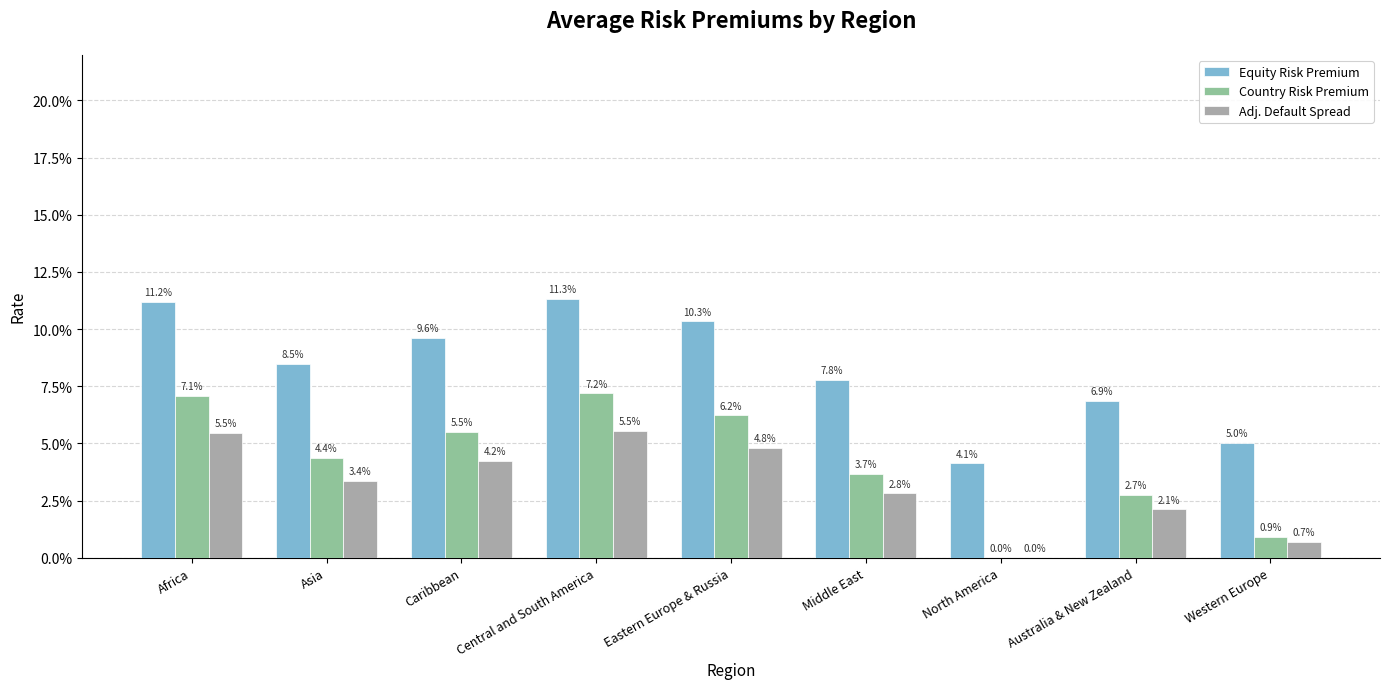

What value does the Country Risk Premium series have at Central and South America?

0.1